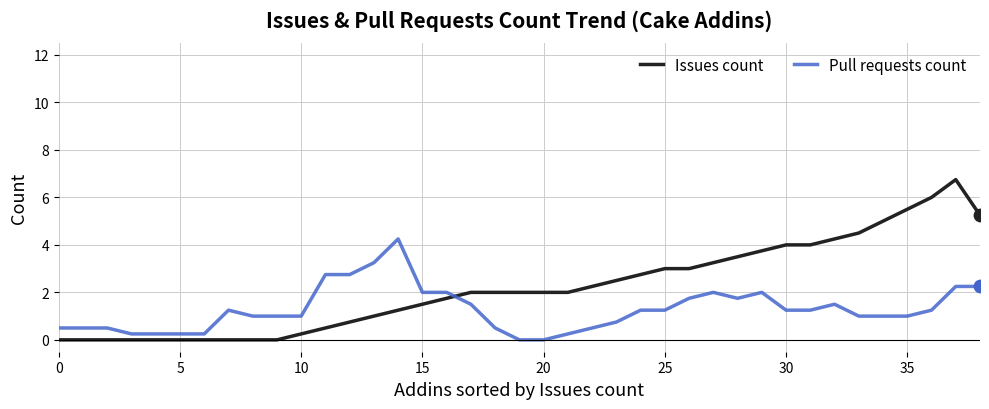

Which series has the largest range (max minus min)?

Issues count